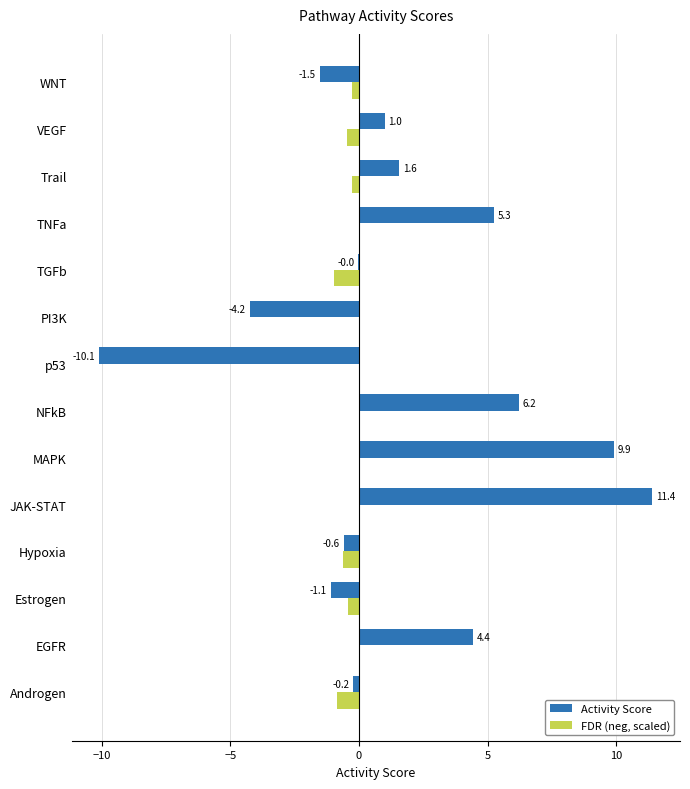

Is it true that FDR (neg, scaled) equals -0.0 at PI3K?

True